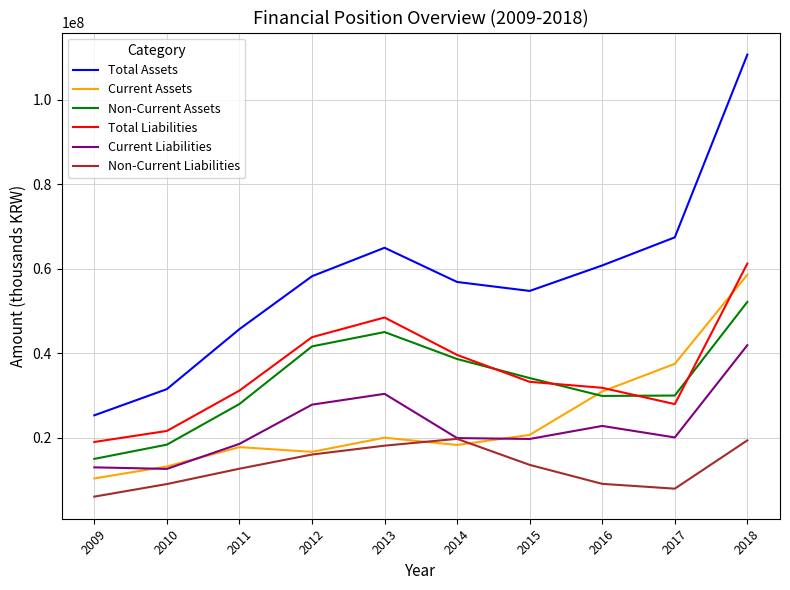

Which series has the largest range (max minus min)?

Total Assets